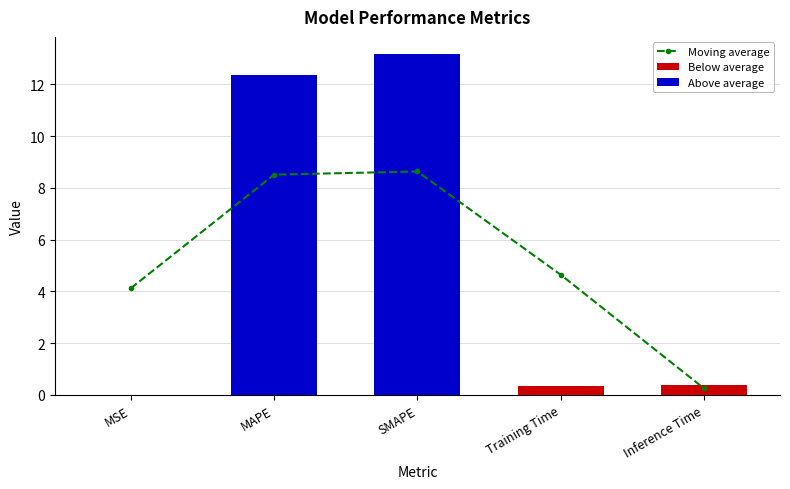

At which category is the sum across all series the highest?

SMAPE